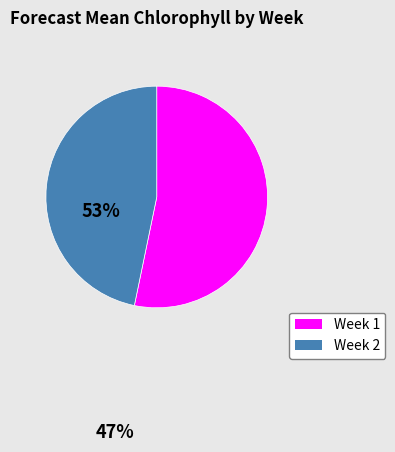

What is the ratio of the value at Week 1 to the value at Week 2?

1.1